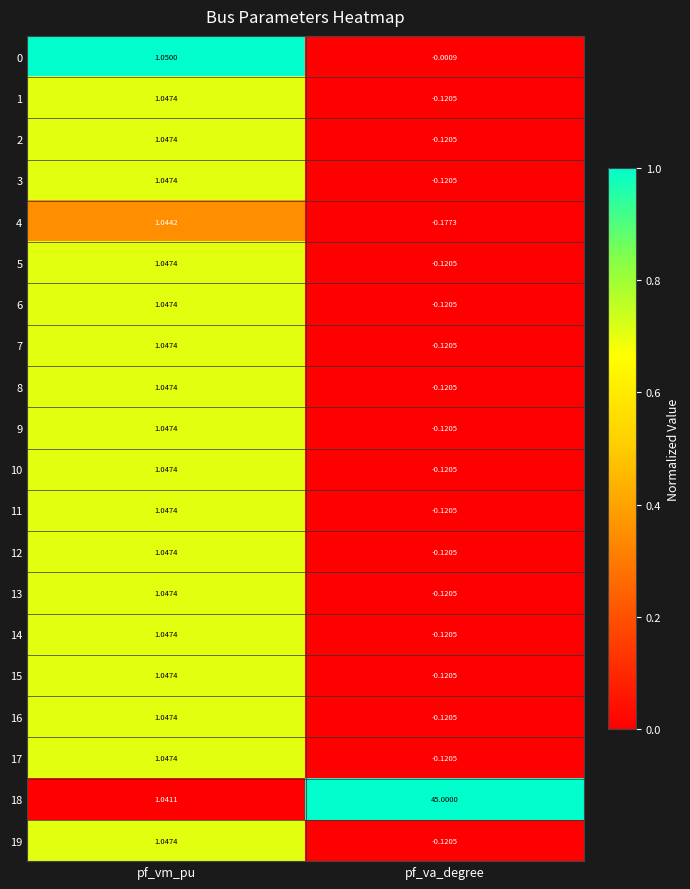

At which category is the sum across all series the highest?

pf_va_degree